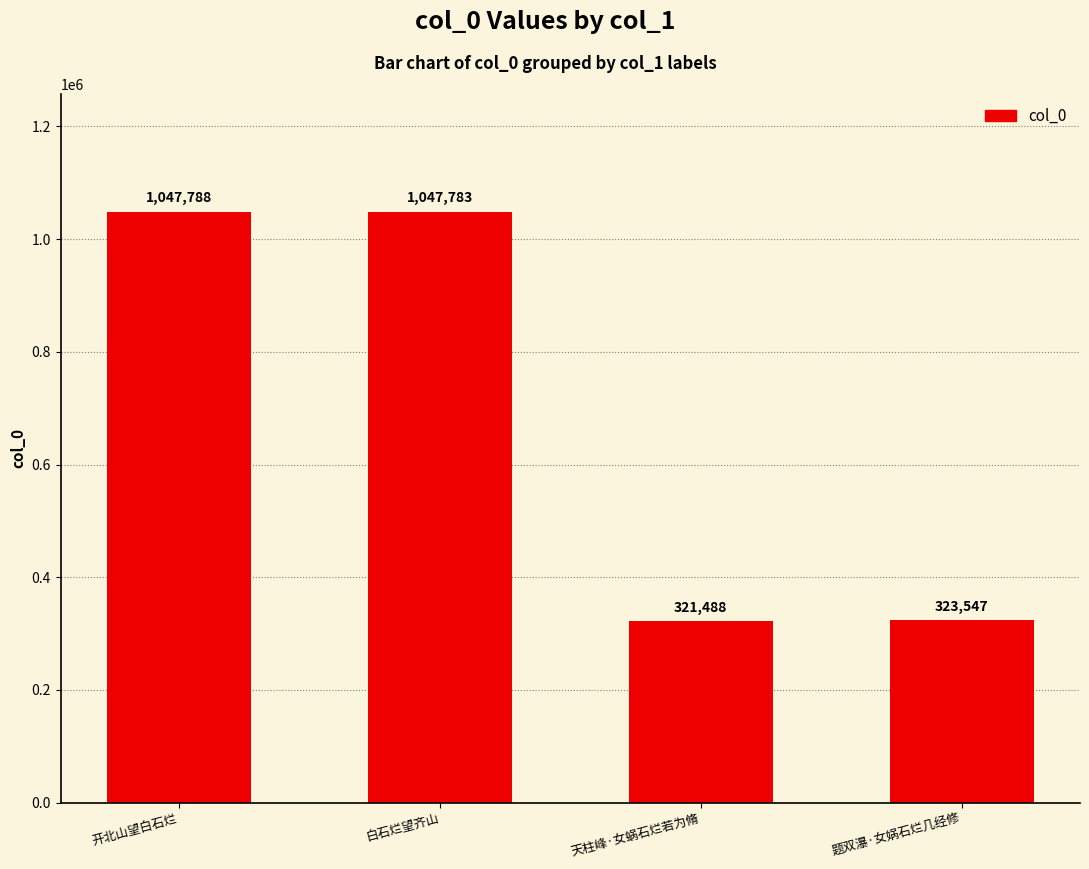

What is the label of the 2nd bar from the left?

白石烂望齐山